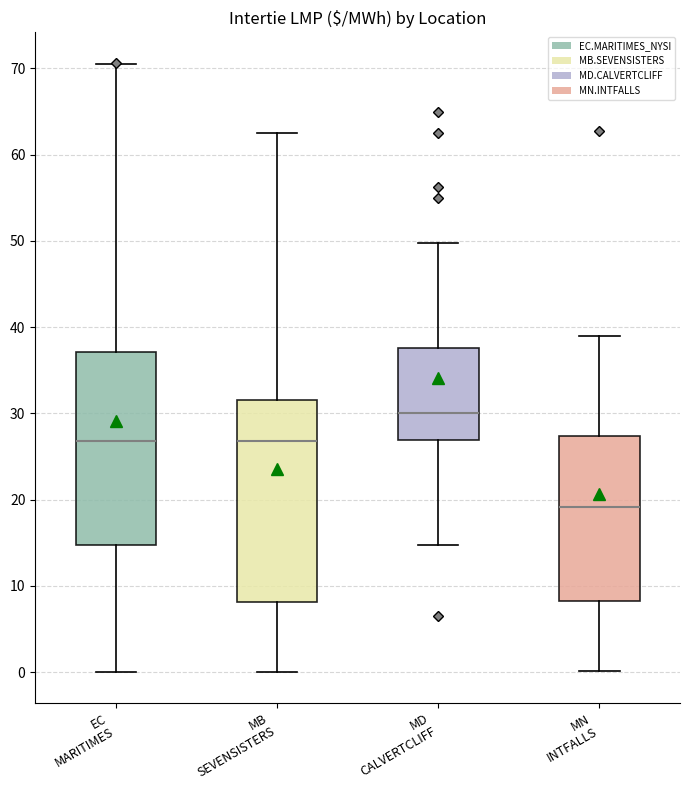

Reading left to right, read every box against the y-axis: the position of its median line, the range the box covers, and the ends of its whiskers. The values are not printed on the chart, so give them approximately, as read against the axis.

EC MARITIMES: median 27, box 15 to 37, whiskers 0 to 71
MB SEVENSISTERS: median 27, box 8 to 32, whiskers 0 to 63
MD CALVERTCLIFF: median 30, box 27 to 38, whiskers 15 to 50
MN INTFALLS: median 19, box 8 to 27, whiskers 0 to 39